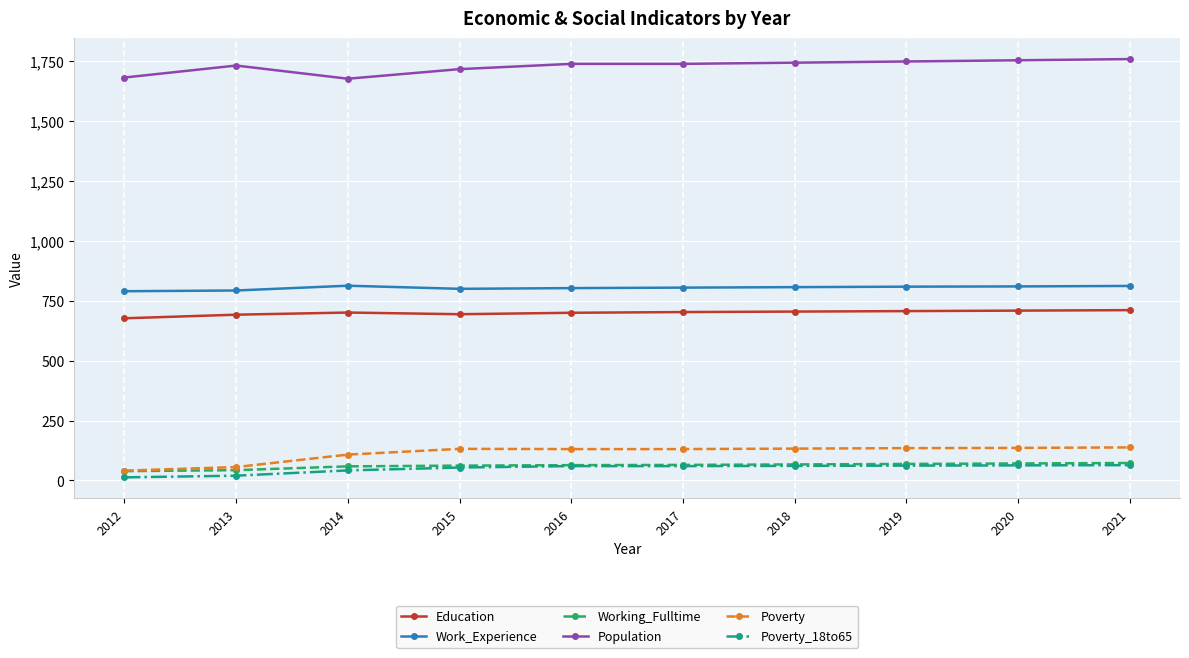

True or false: Poverty_18to65 and Education cross at least once.

False